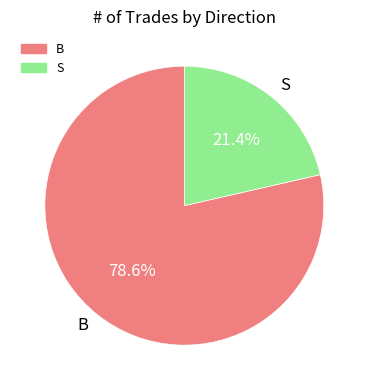

Approximately how many times larger is the value at B compared to S?

3.7